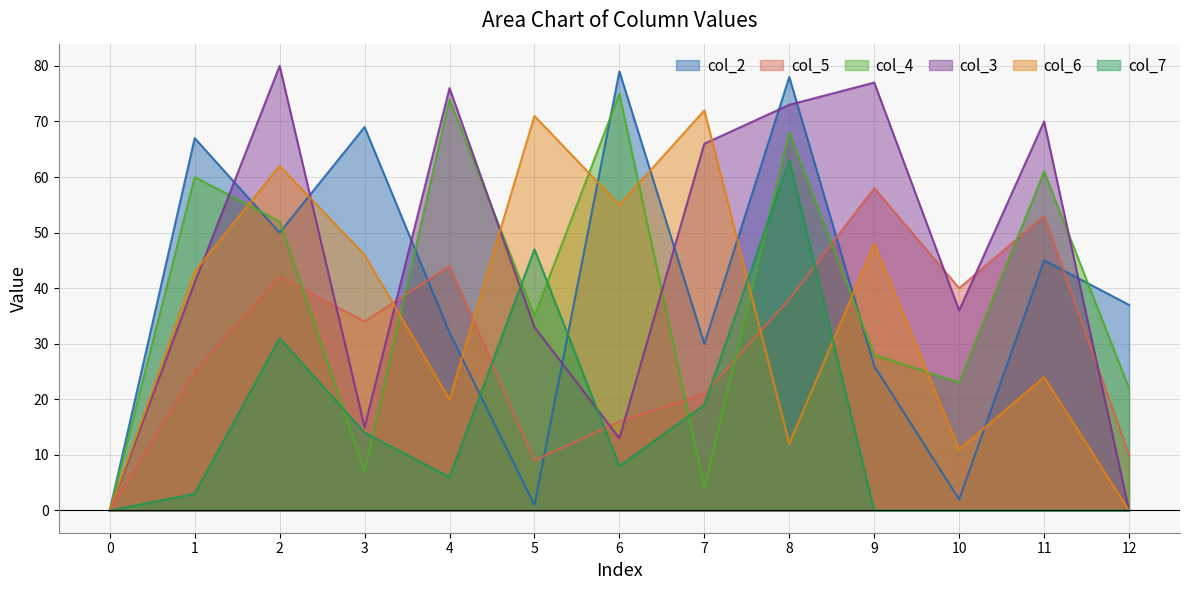

What is the value of the col_6 point at the 7th from the left?

55